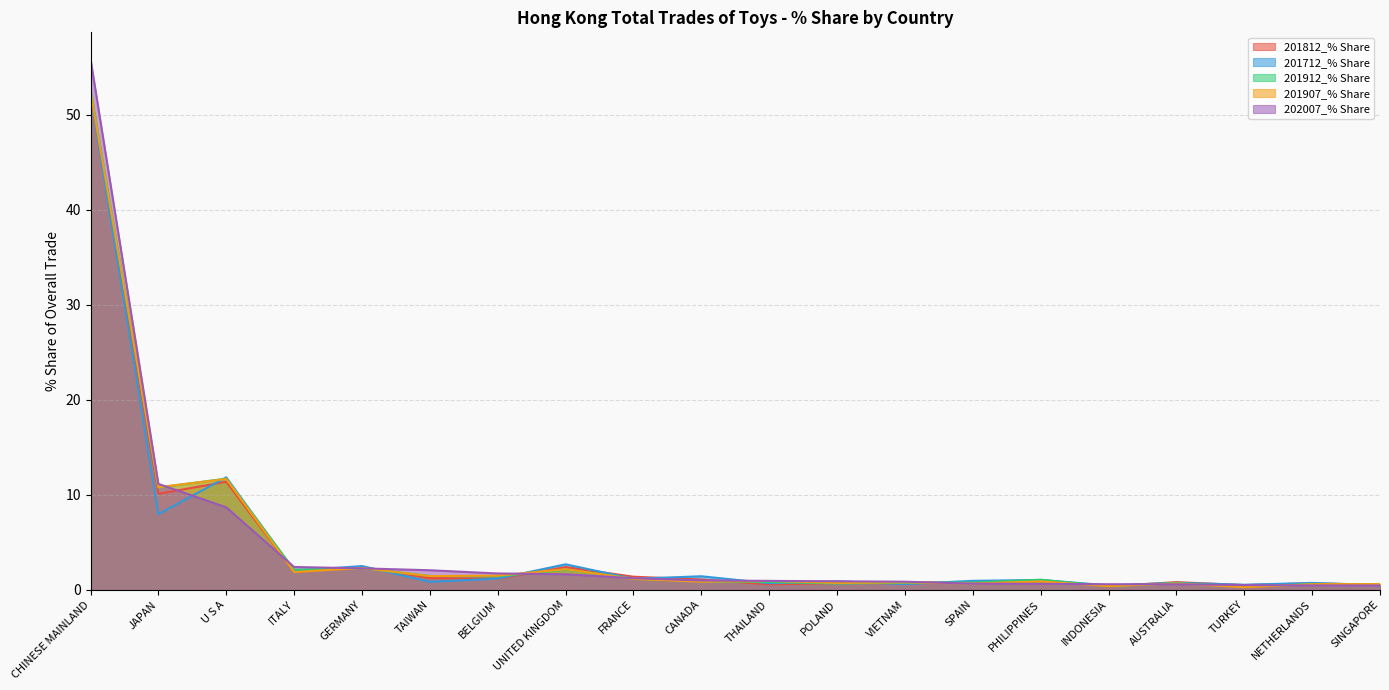

List the series in order of their overall mean, highest first.

202007_% Share, 201912_% Share, 201907_% Share, 201812_% Share, 201712_% Share